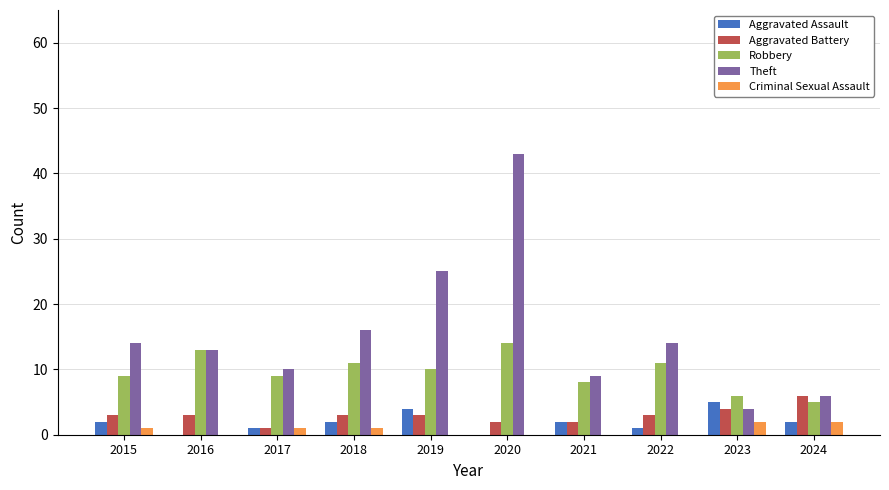

How many groups of bars are there?

10